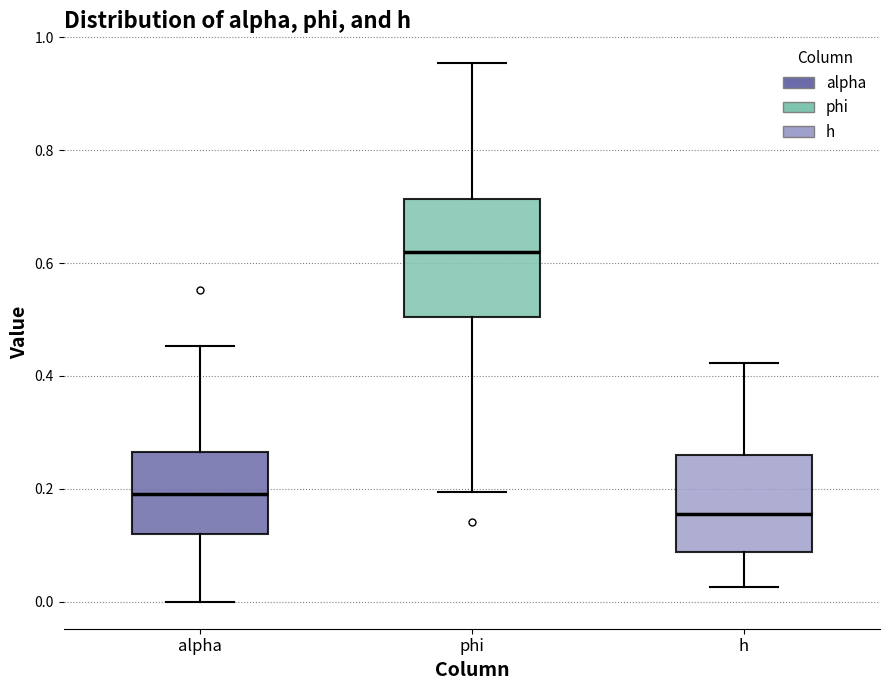

Reading left to right, transcribe this box plot: for each box, give where its median line is, the range the box spans, and where its two whiskers end, as read against the y-axis. The values are not printed on the chart, so give them approximately, as read against the axis.

alpha: median 0.20, box 0.12 to 0.26, whiskers 0.00 to 0.46
phi: median 0.62, box 0.50 to 0.72, whiskers 0.20 to 0.96
h: median 0.16, box 0.08 to 0.26, whiskers 0.02 to 0.42